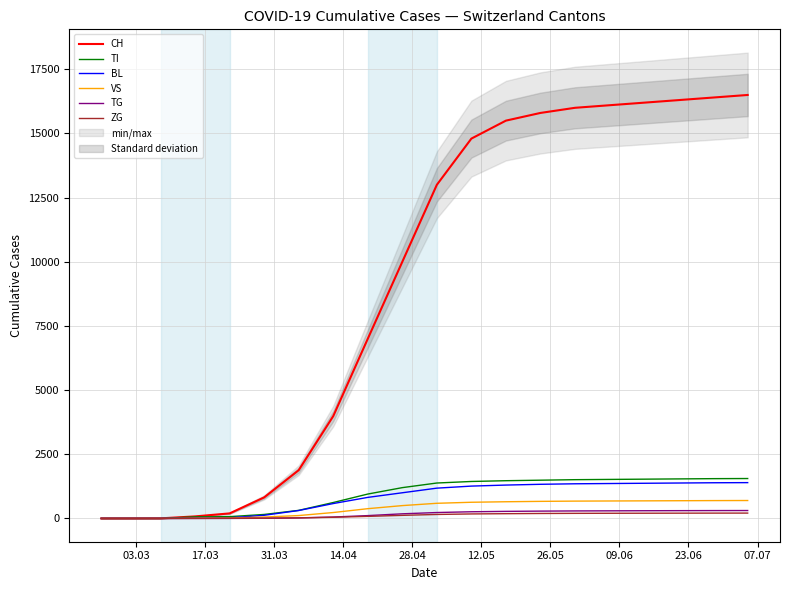

What is the highest value of the VS series?

698